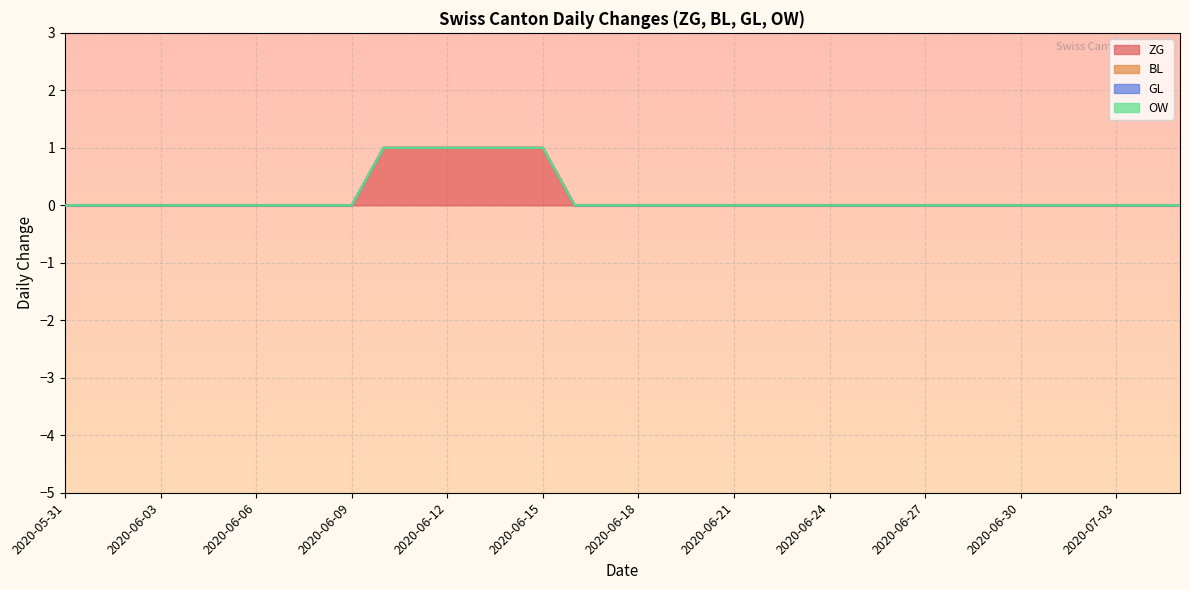

What are all the series names shown in the legend?

ZG, BL, GL, OW